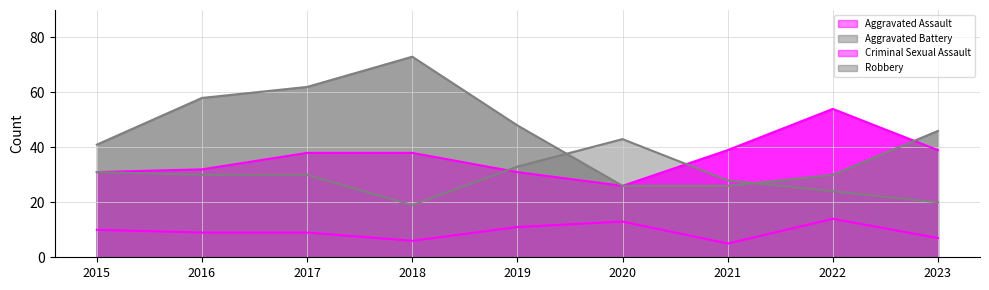

What is the average value of the Robbery series?

46